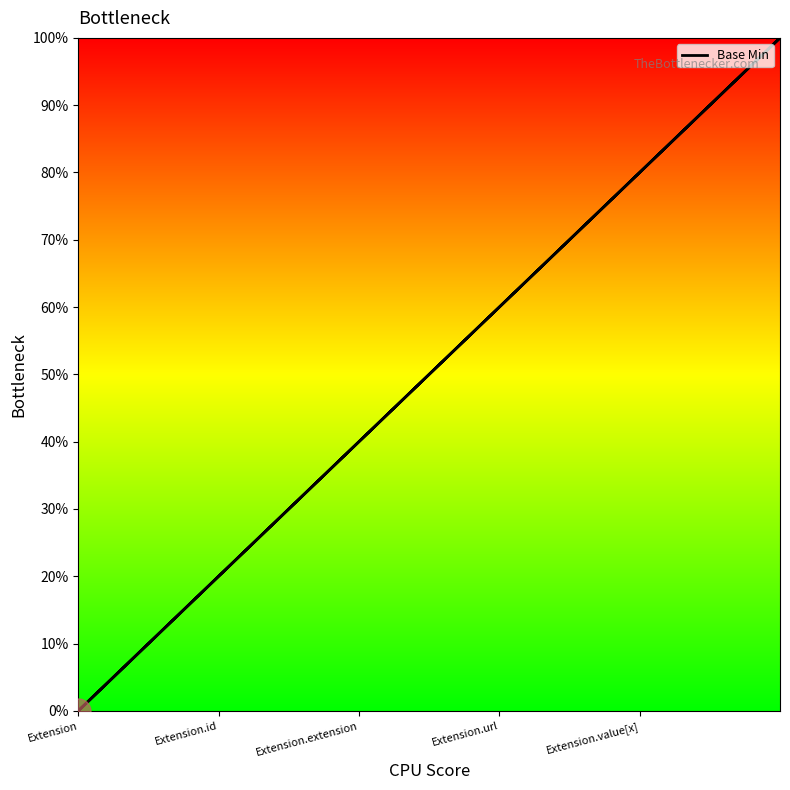

What is the greatest value displayed?

1